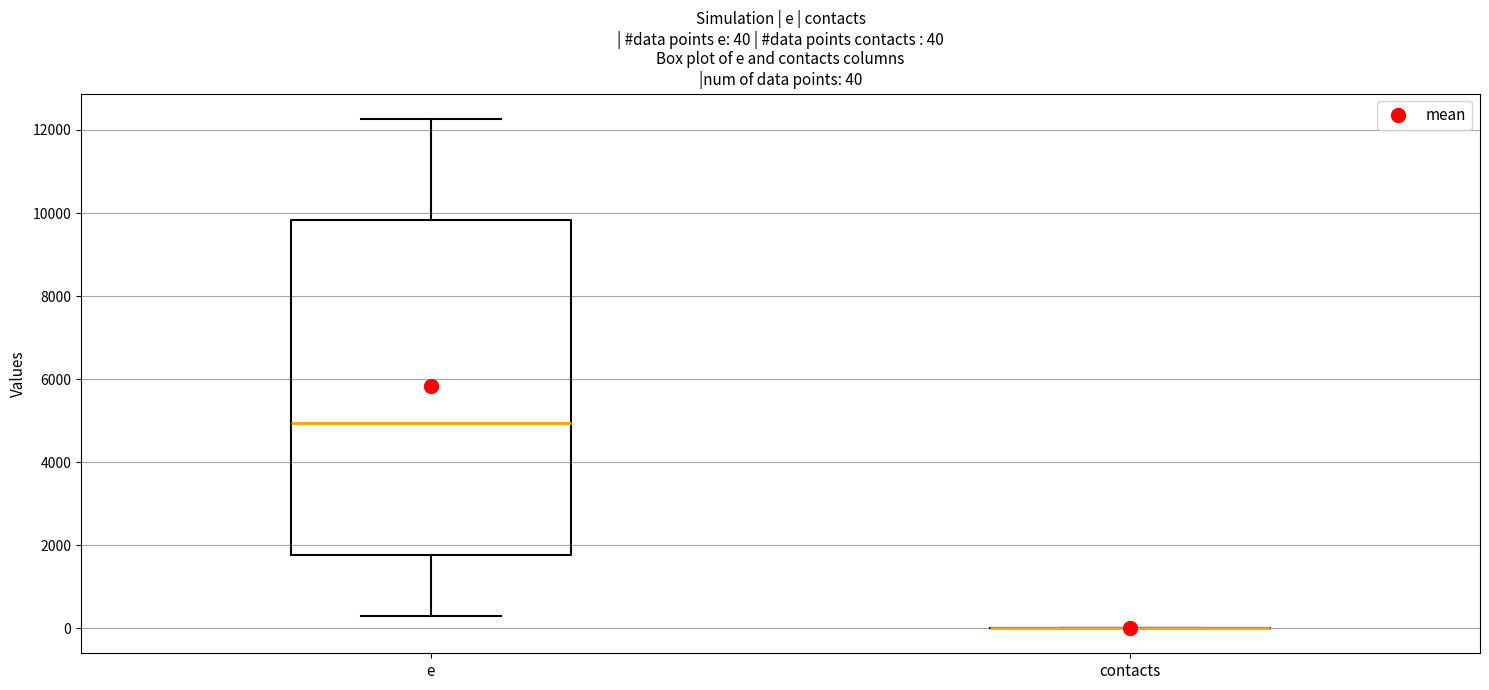

Comparing the boxes themselves (not the whiskers), which one is the tallest?

e